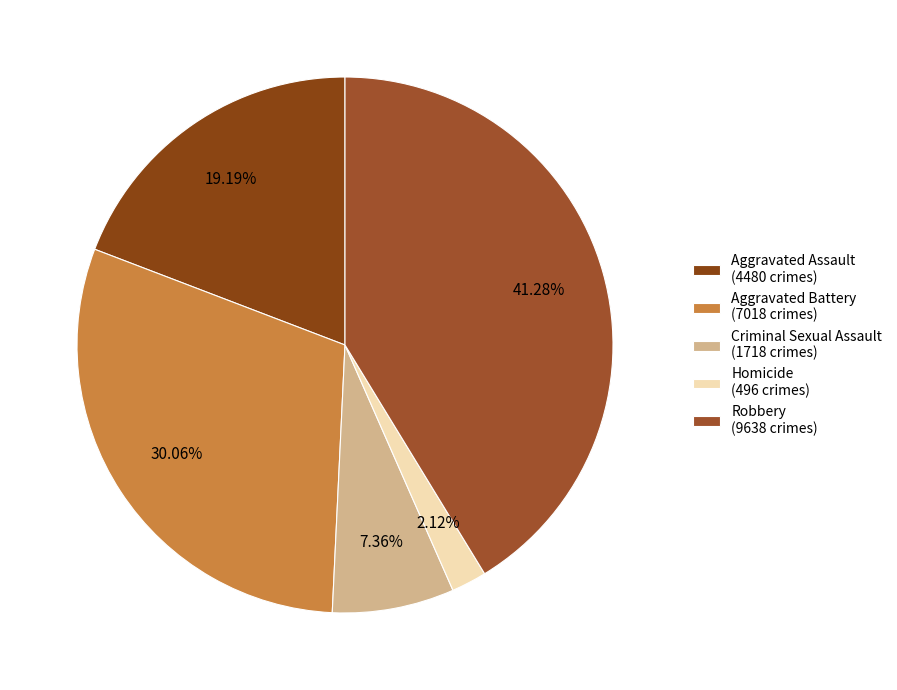

Does Robbery account for over 50% of the chart?

No